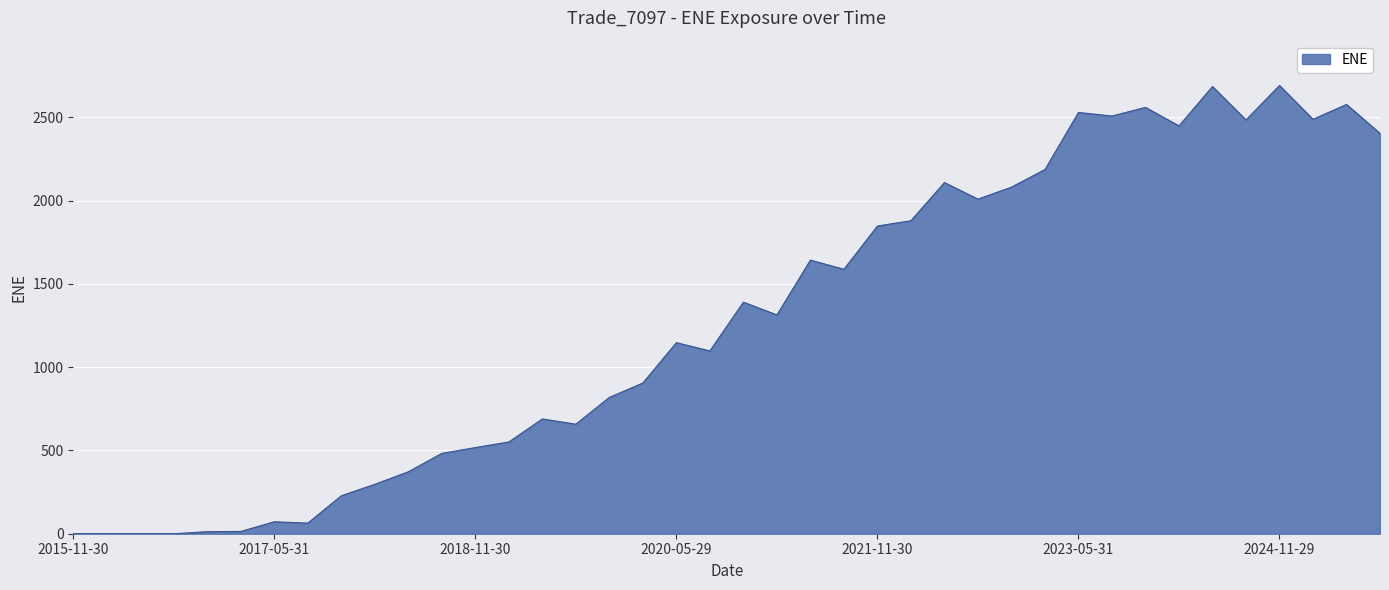

How many values are below 1314?

20